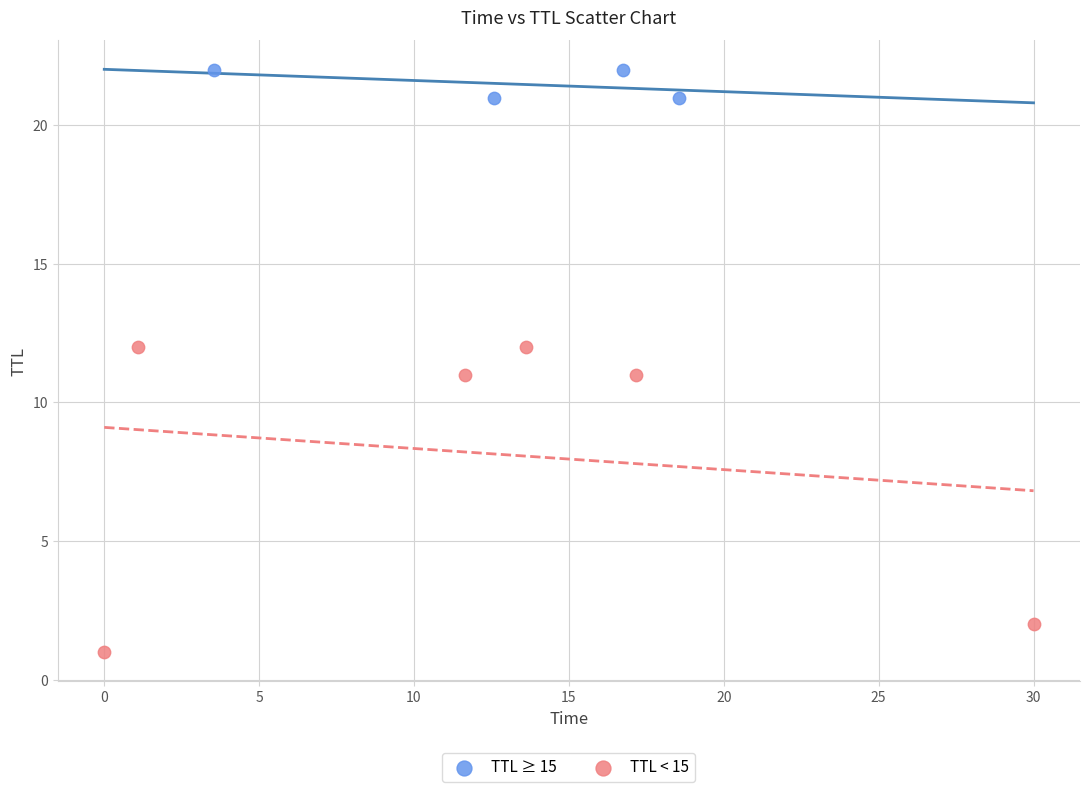

What are all the series names shown in the legend?

TTL ≥ 15, TTL < 15